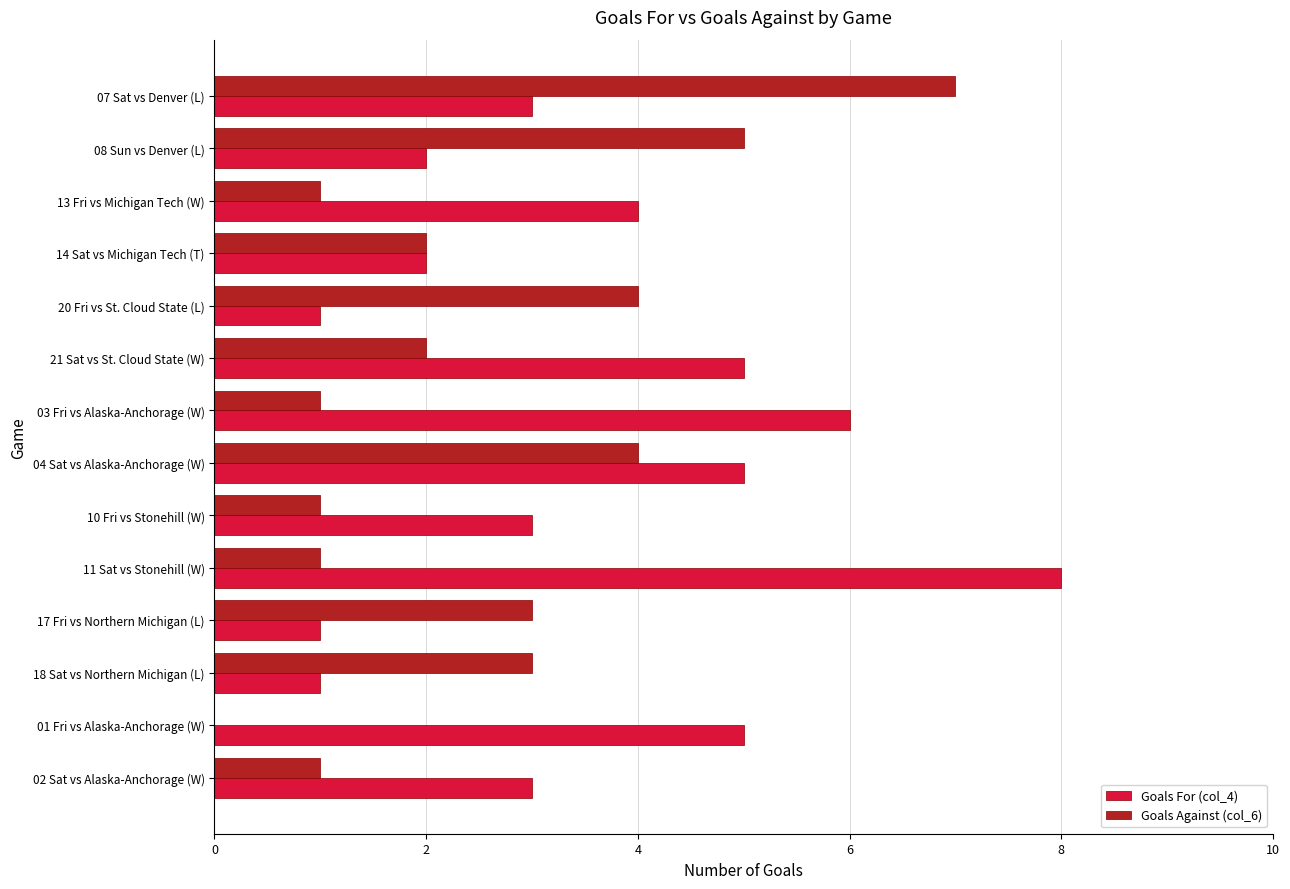

At which category is the sum across all series the highest?

07 Sat vs Denver (L)